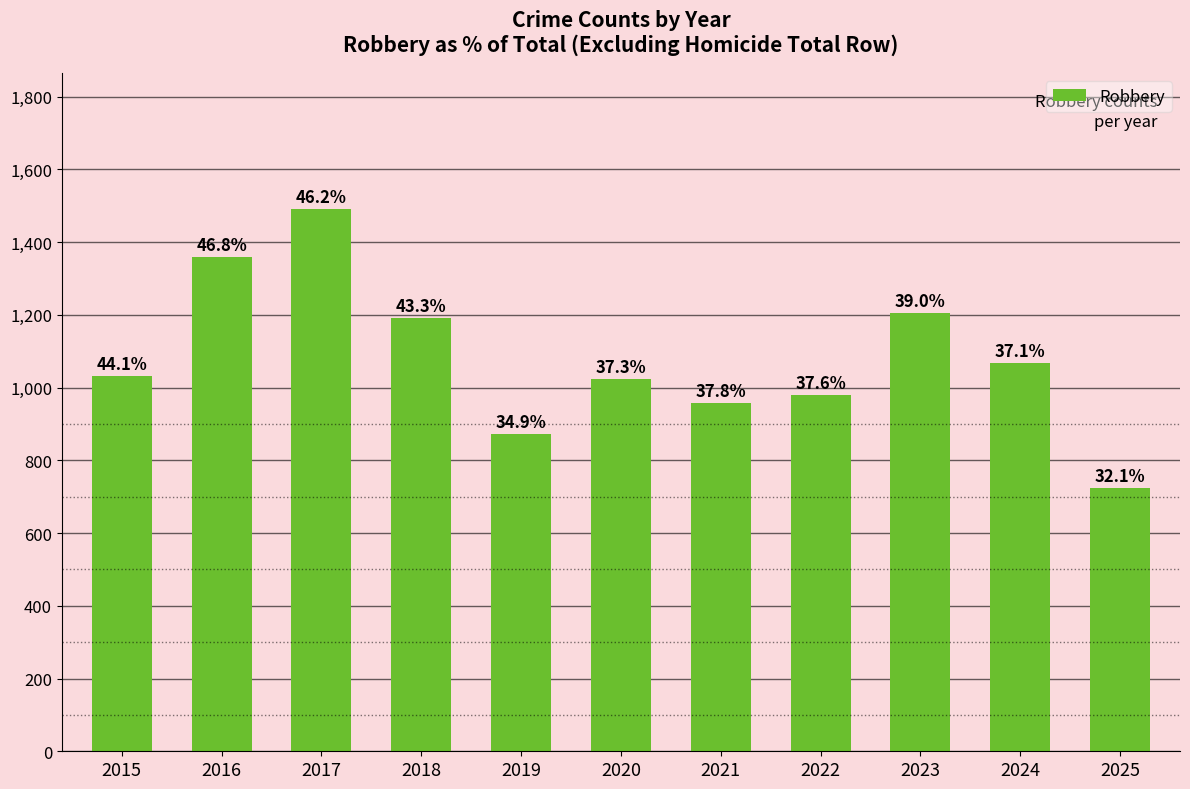

List the labels in order of value, smallest first.

2025, 2019, 2021, 2022, 2020, 2015, 2024, 2018, 2023, 2016, 2017